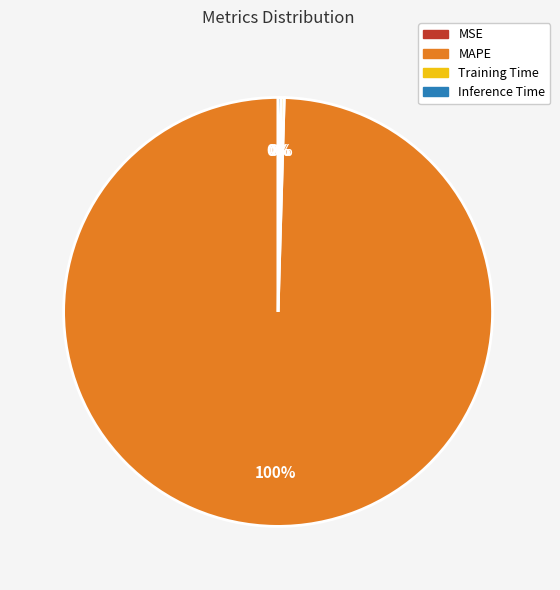

Which slice is the largest?

MAPE